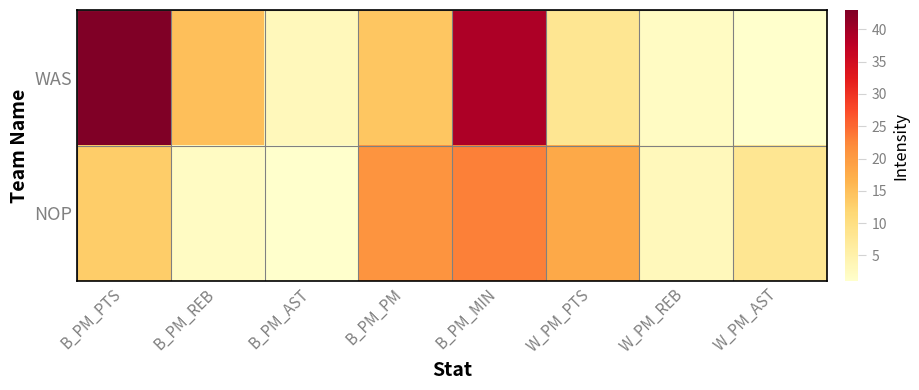

Reading left to right, list all the values displayed in this chart.

WAS: B_PM_PTS=43	B_PM_REB=15	B_PM_AST=3	B_PM_PM=14	B_PM_MIN=39	W_PM_PTS=8	W_PM_REB=2	W_PM_AST=1
NOP: B_PM_PTS=13	B_PM_REB=2	B_PM_AST=1	B_PM_PM=21	B_PM_MIN=23	W_PM_PTS=18	W_PM_REB=3	W_PM_AST=8